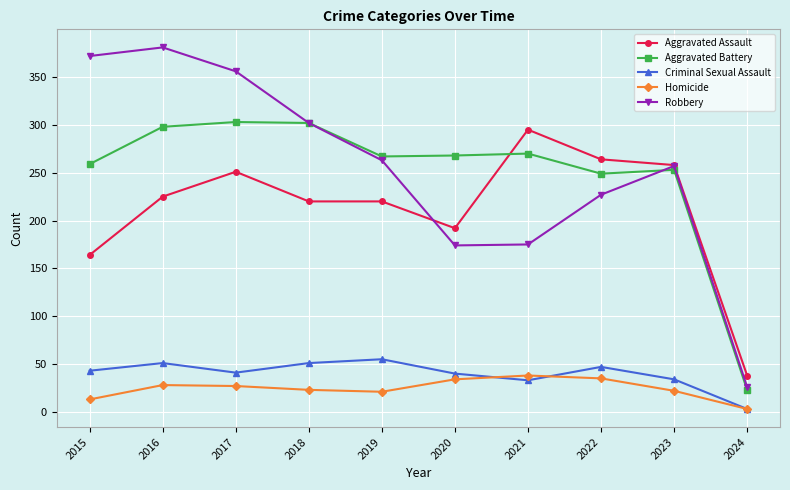

The Robbery series shows 175 at 2021. True or false?

True